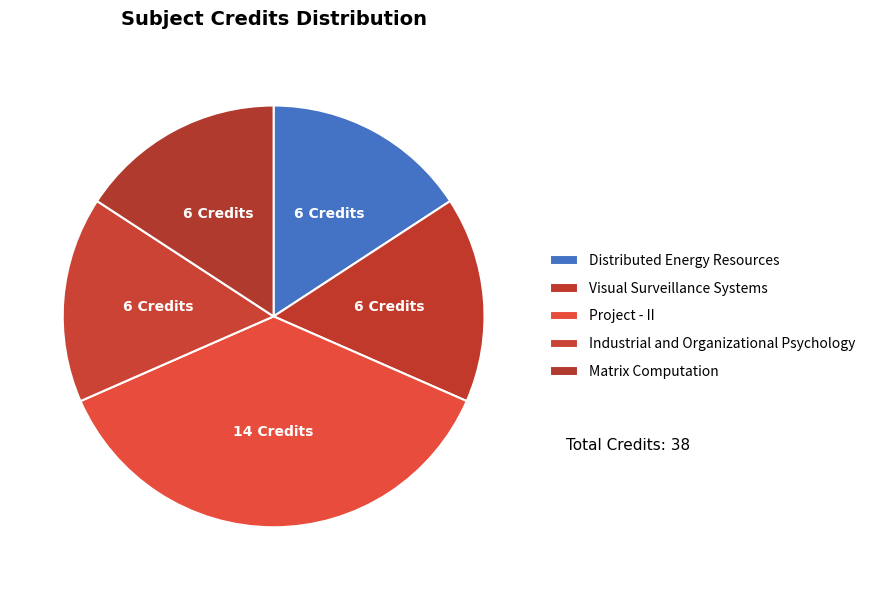

Approximately how many times larger is the value at Matrix Computation compared to Visual Surveillance Systems?

1.0